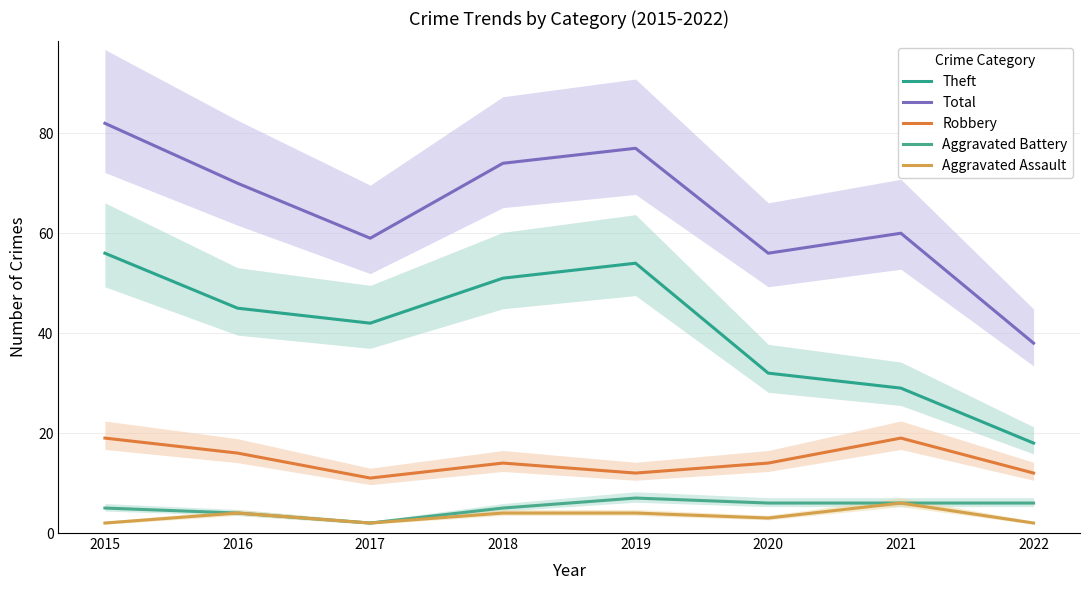

At which label does Aggravated Assault reach its peak?

2021